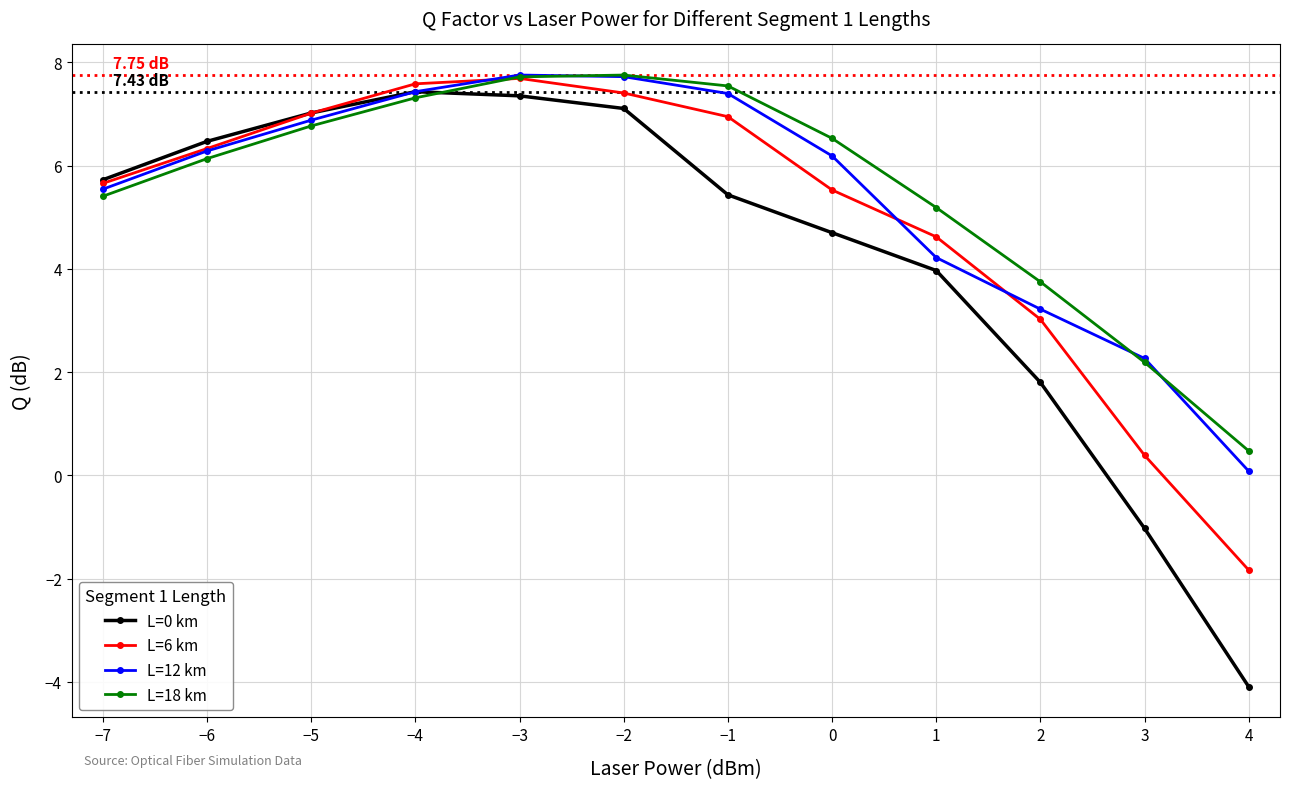

True or false: L=18 km has more than 2 interior local peaks.

False